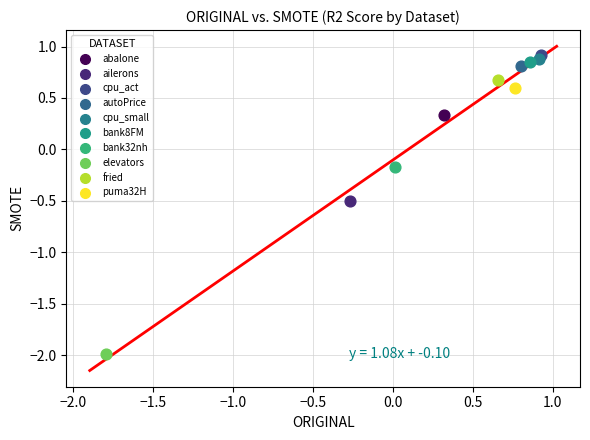

Which series contains the highest Y value?

cpu_act